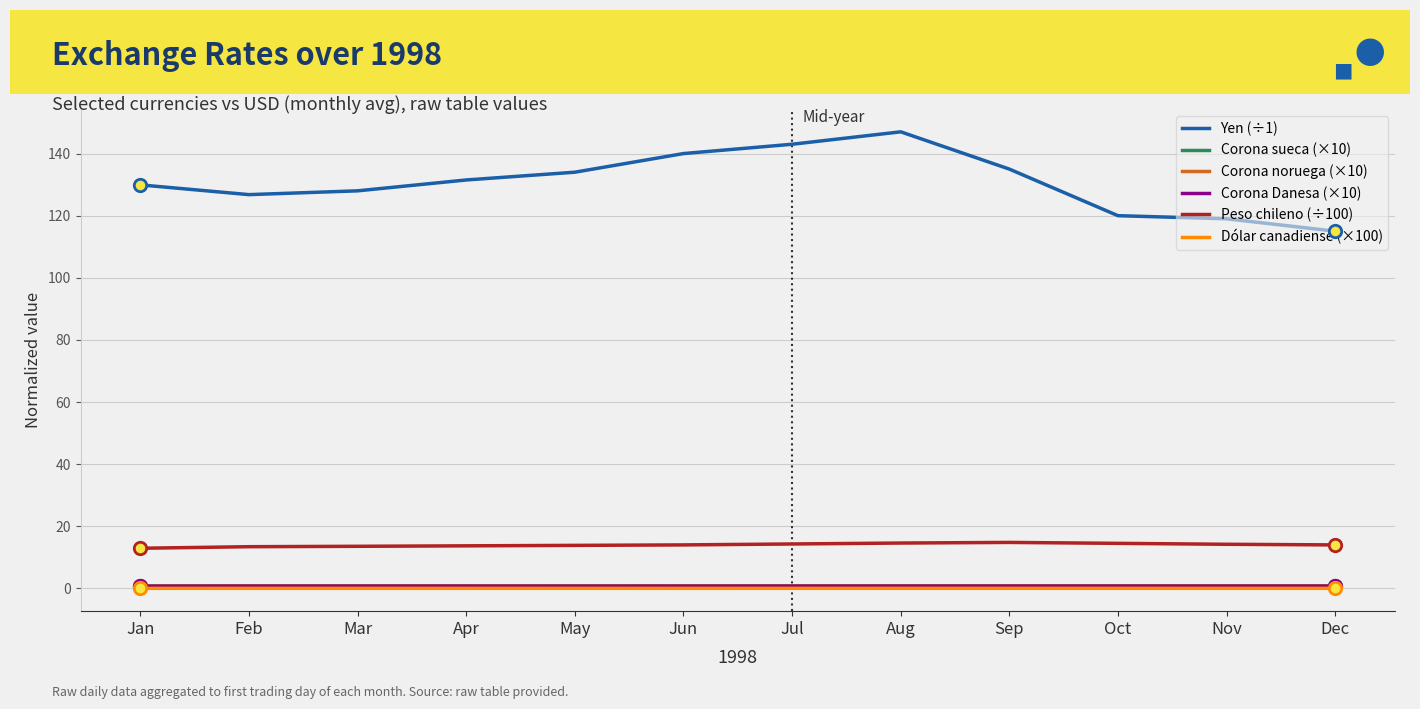

Which series has the widest spread of values?

Yen (÷1)